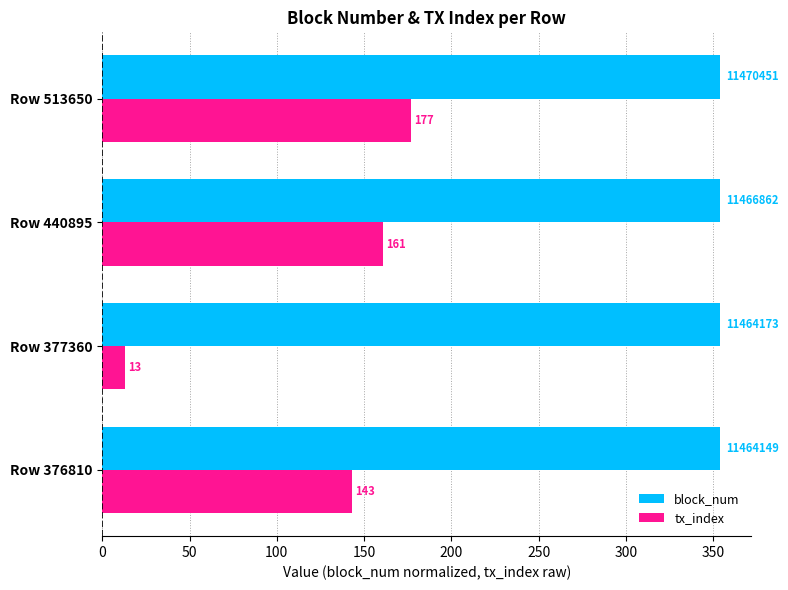

List the series in order of their peak value, highest first.

block_num, tx_index